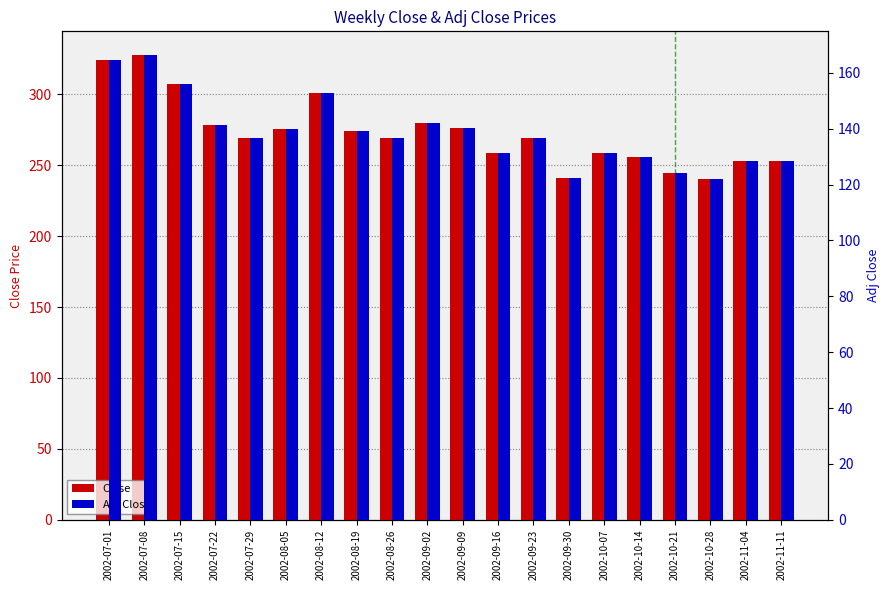

What are all the series names shown in the legend?

Close, Adj Close